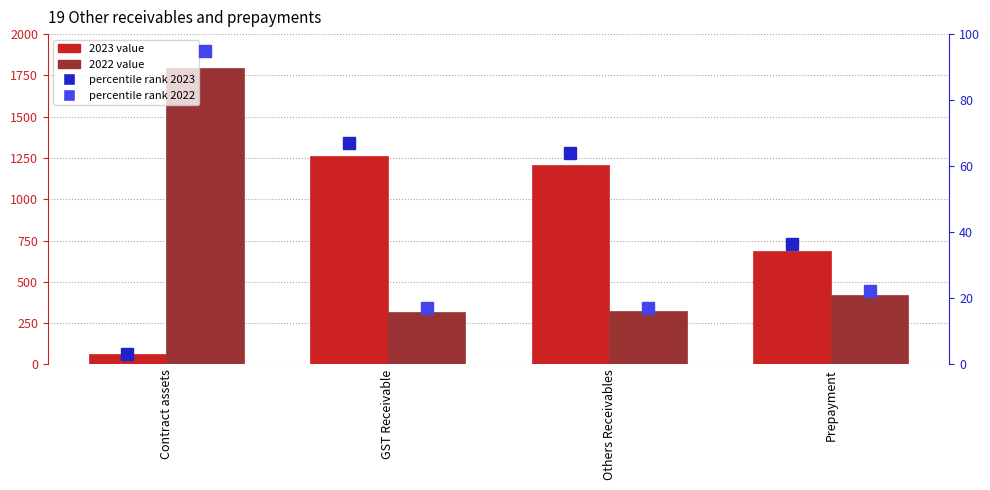

Which has a higher value, Prepayment or GST Receivable?

GST Receivable